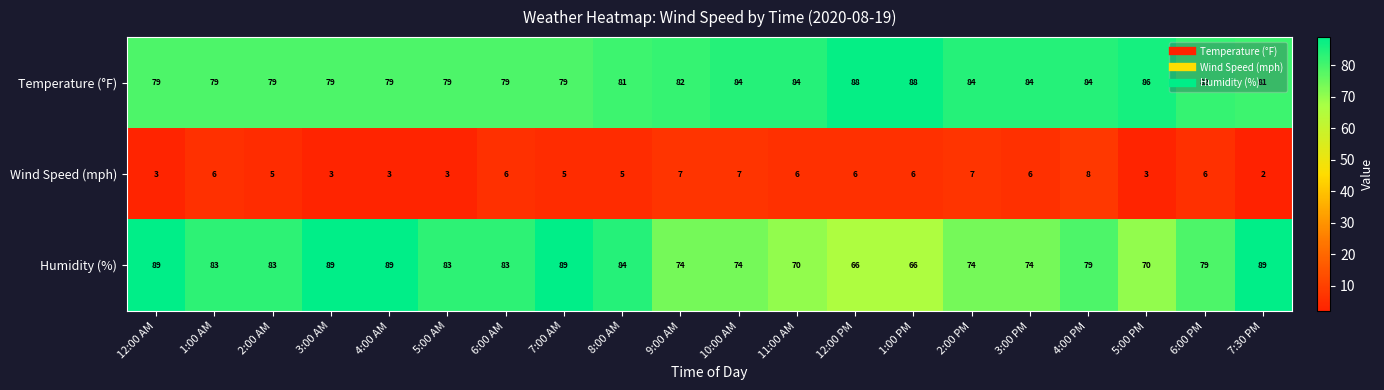

Rank the series by their maximum value, from lowest to highest.

Wind Speed (mph), Temperature (°F), Humidity (%)